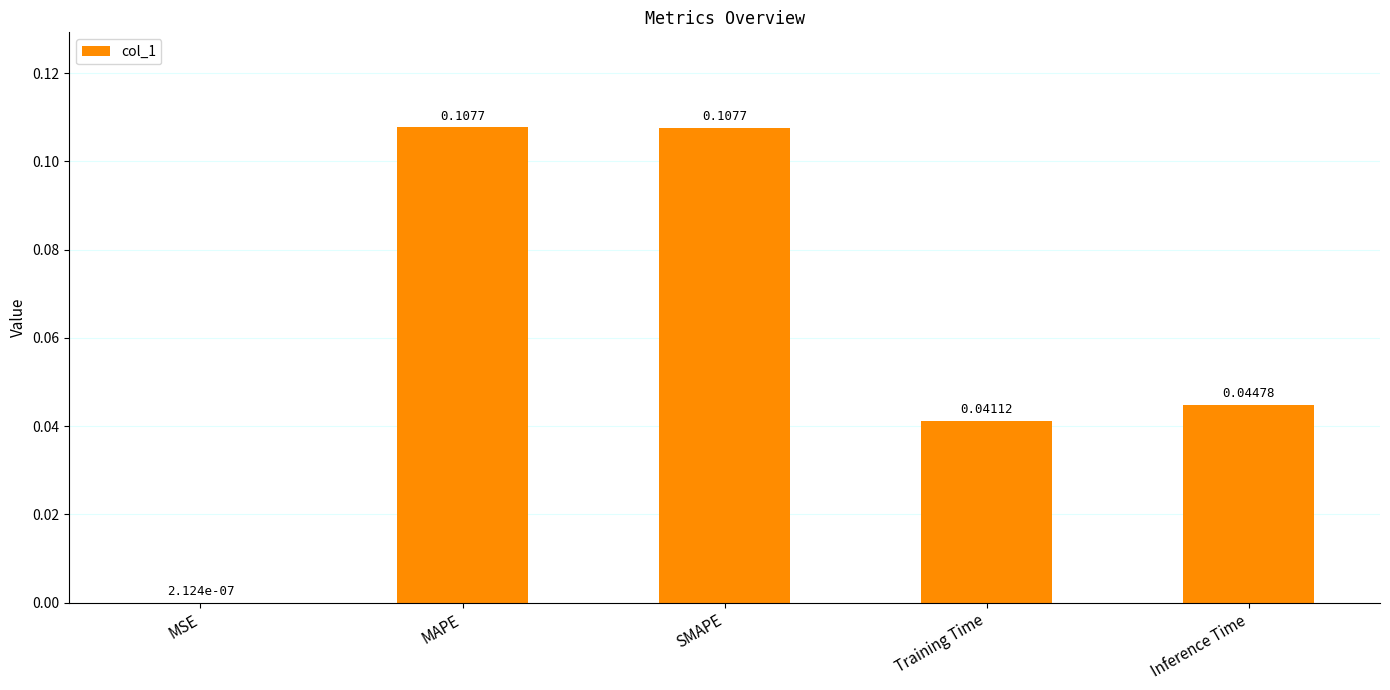

At which category does the chart reach its peak across all series?

MAPE